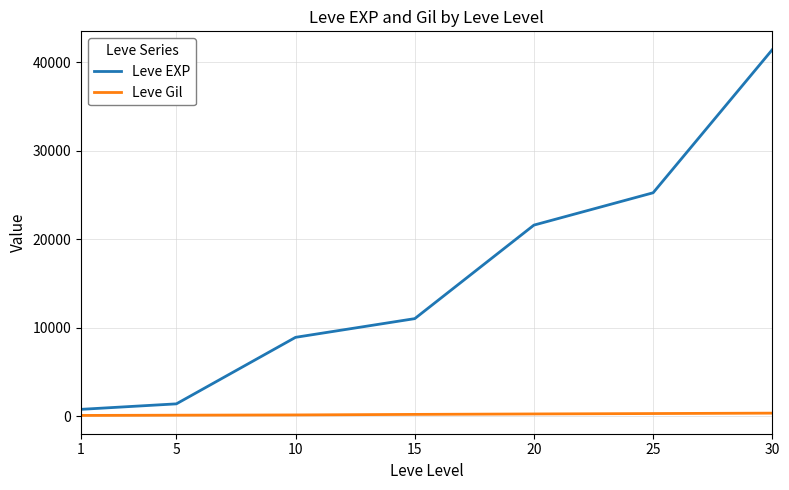

True or false: Leve EXP and Leve Gil cross at least once.

False